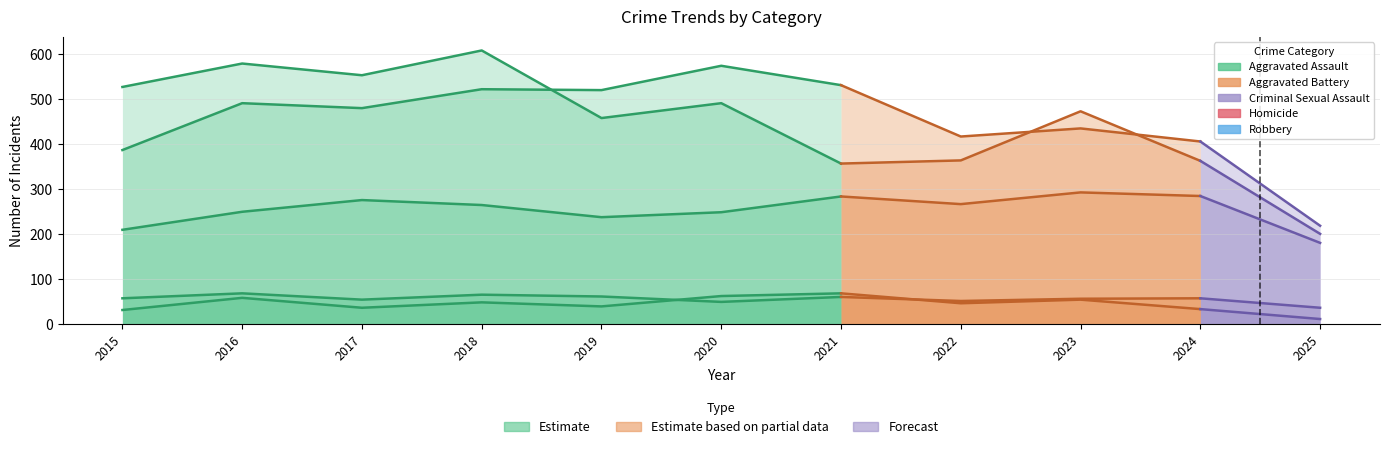

In Aggravated Assault, how many points are higher than both neighbors (excluding endpoints)?

1